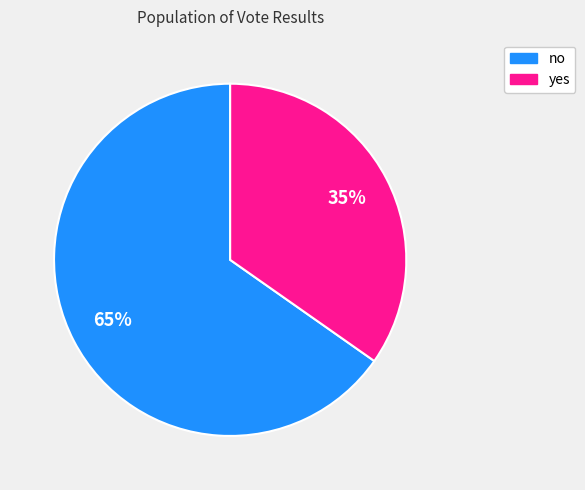

To the nearest percent, what is the combined percentage of yes and no?

100%